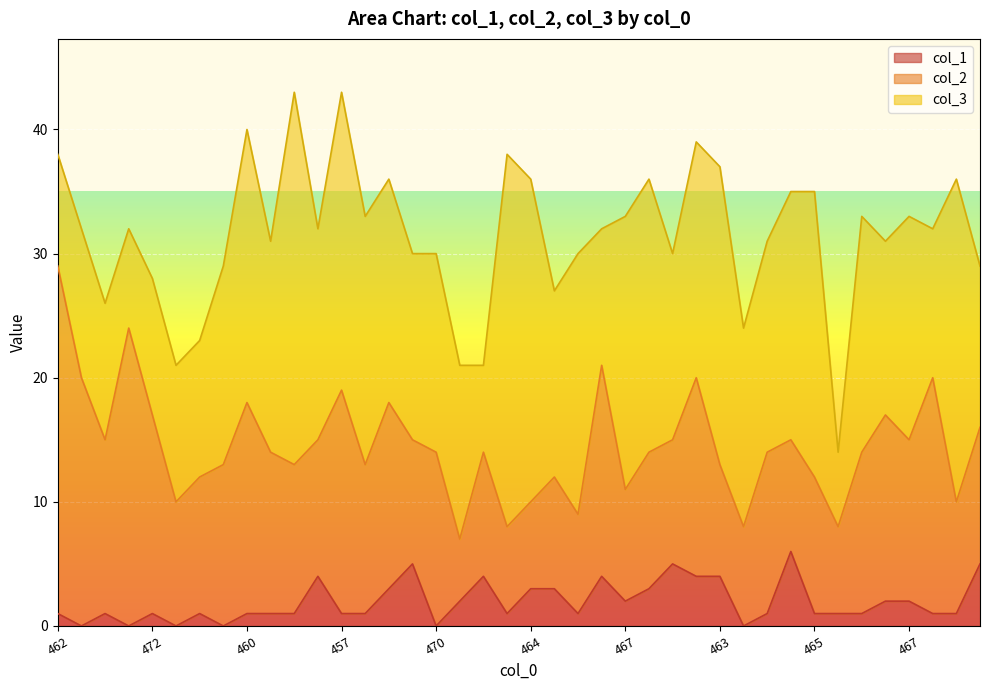

Is the value of col_1 at 468 greater than the value of col_2 at 476?

No